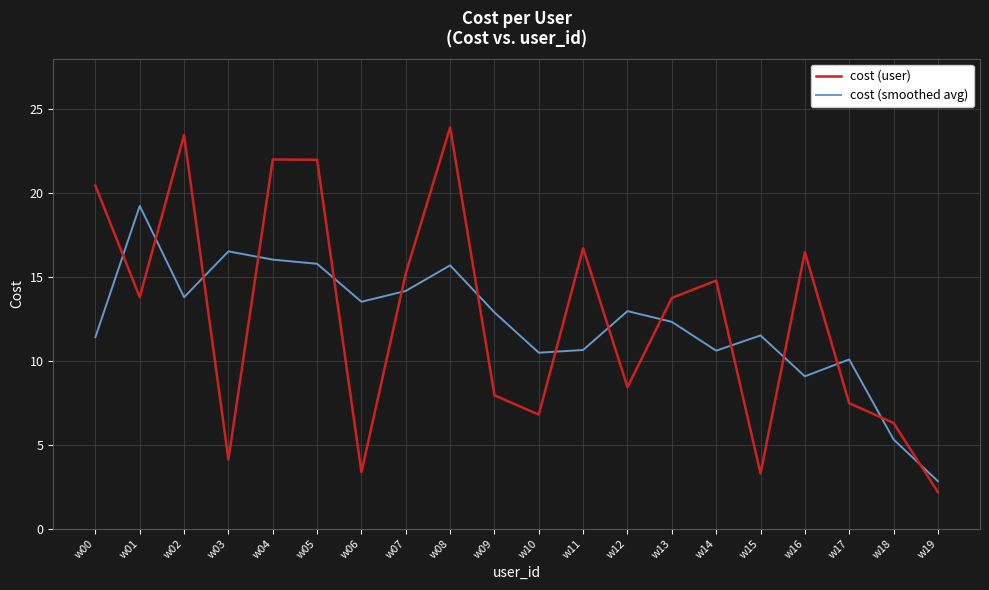

Is it true that cost (smoothed avg) equals 22.6 at w06?

False